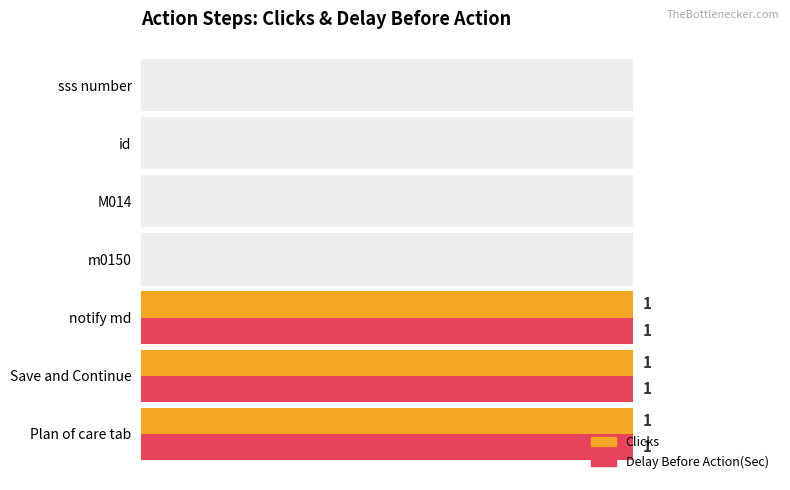

How many data points in Clicks are above 0?

3